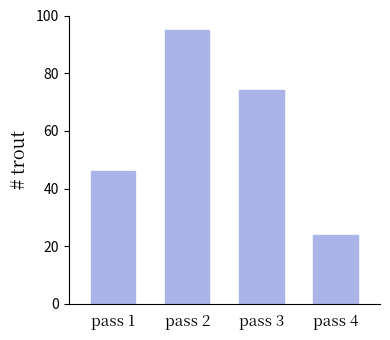

Reading right to left, extract all data points from this chart.

24	74	95	46